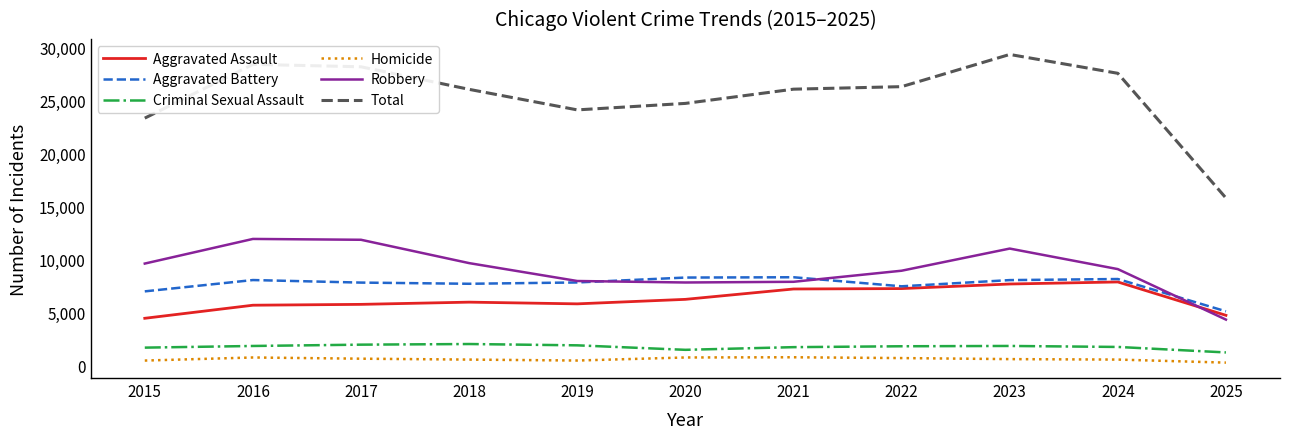

True or false: Robbery has a value of 11052 at 2023.

True